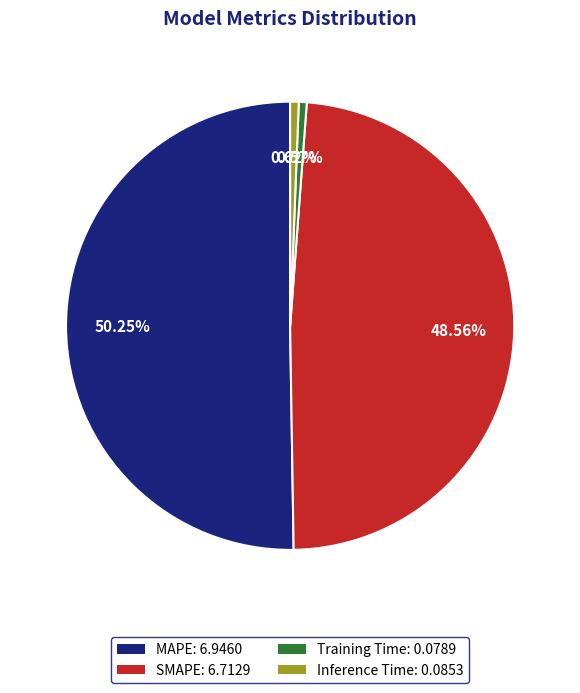

How many slices are in this pie chart?

4